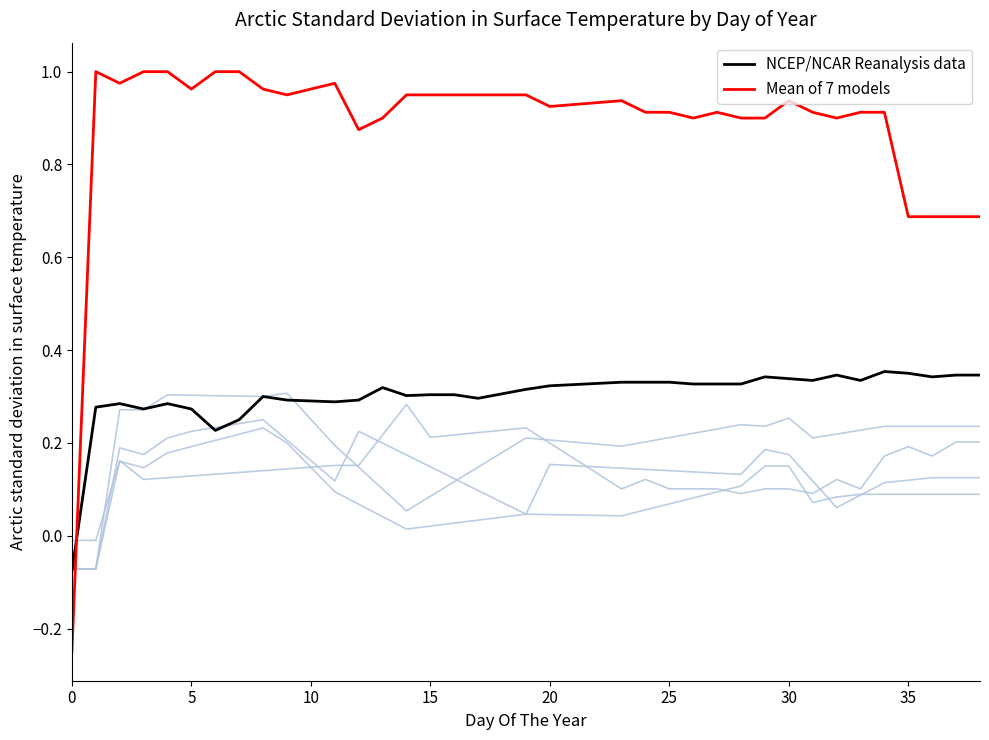

Is this an area chart (filled region under the line)?

No